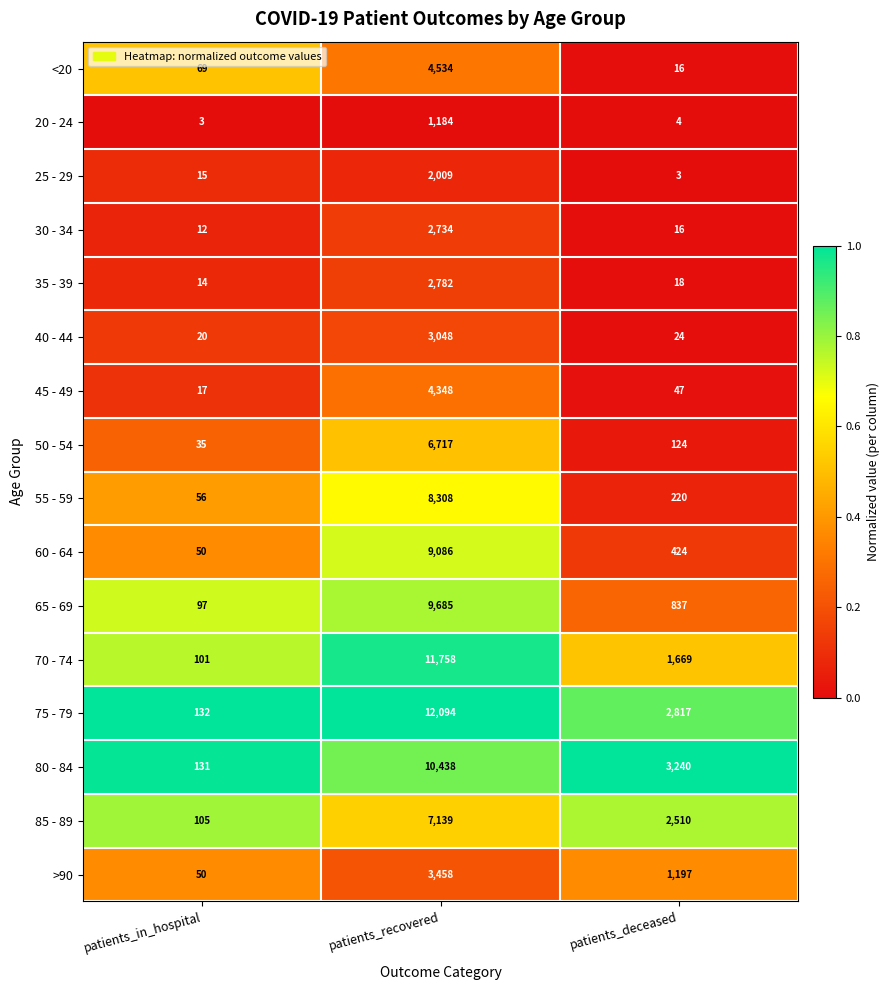

What is the difference between the 75 - 79 values at patients_recovered and patients_in_hospital?

11962